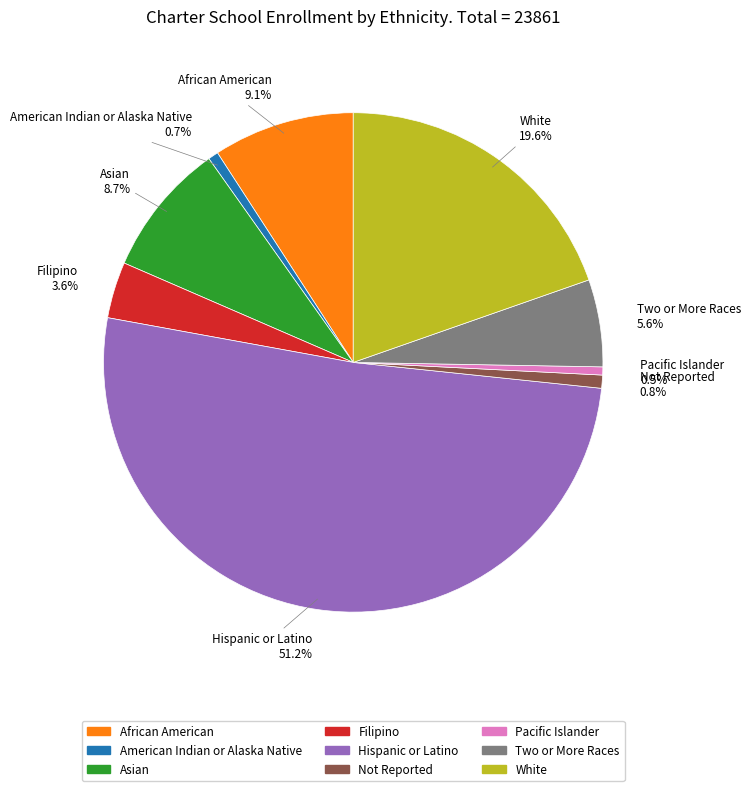

Which category has the biggest portion of the pie?

Hispanic or Latino